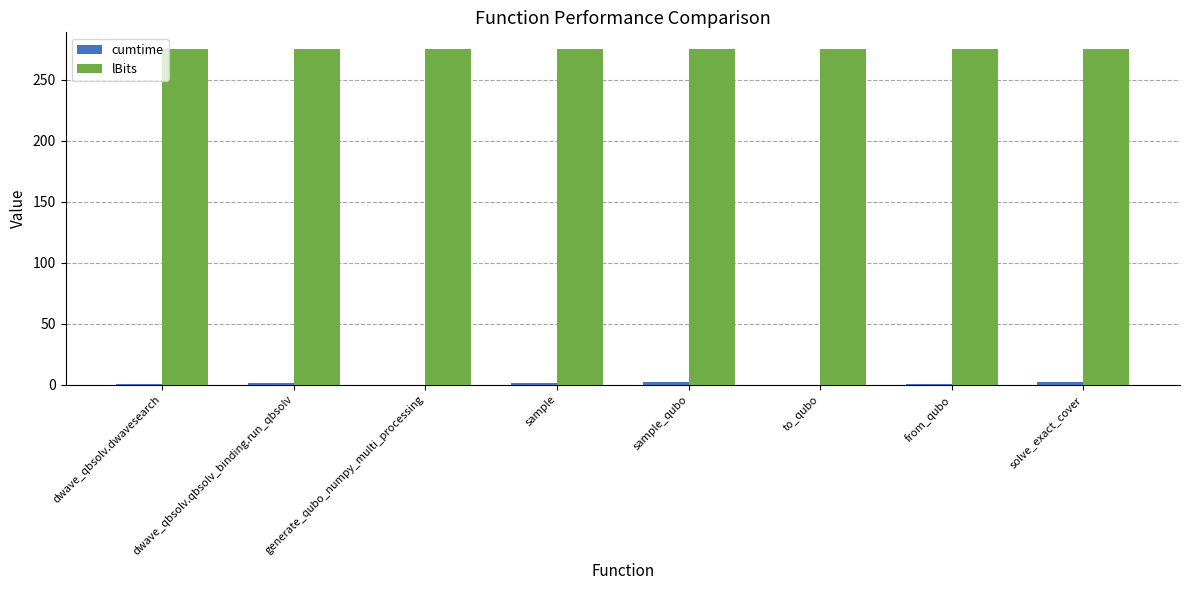

Are the bars horizontal?

No